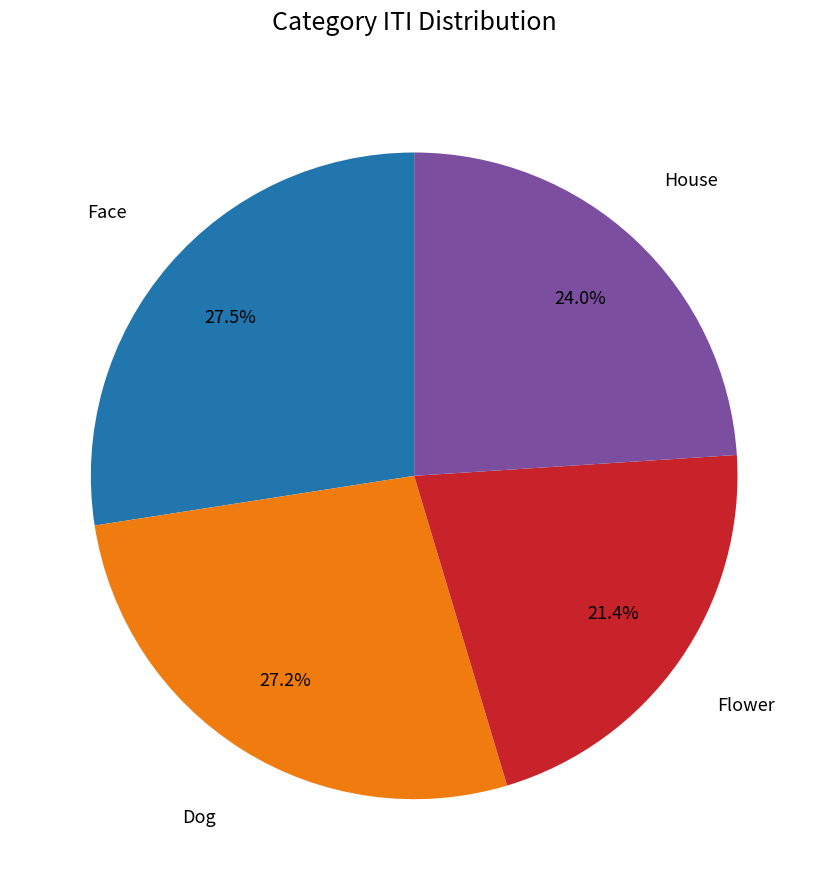

Is there a majority slice in this chart?

No